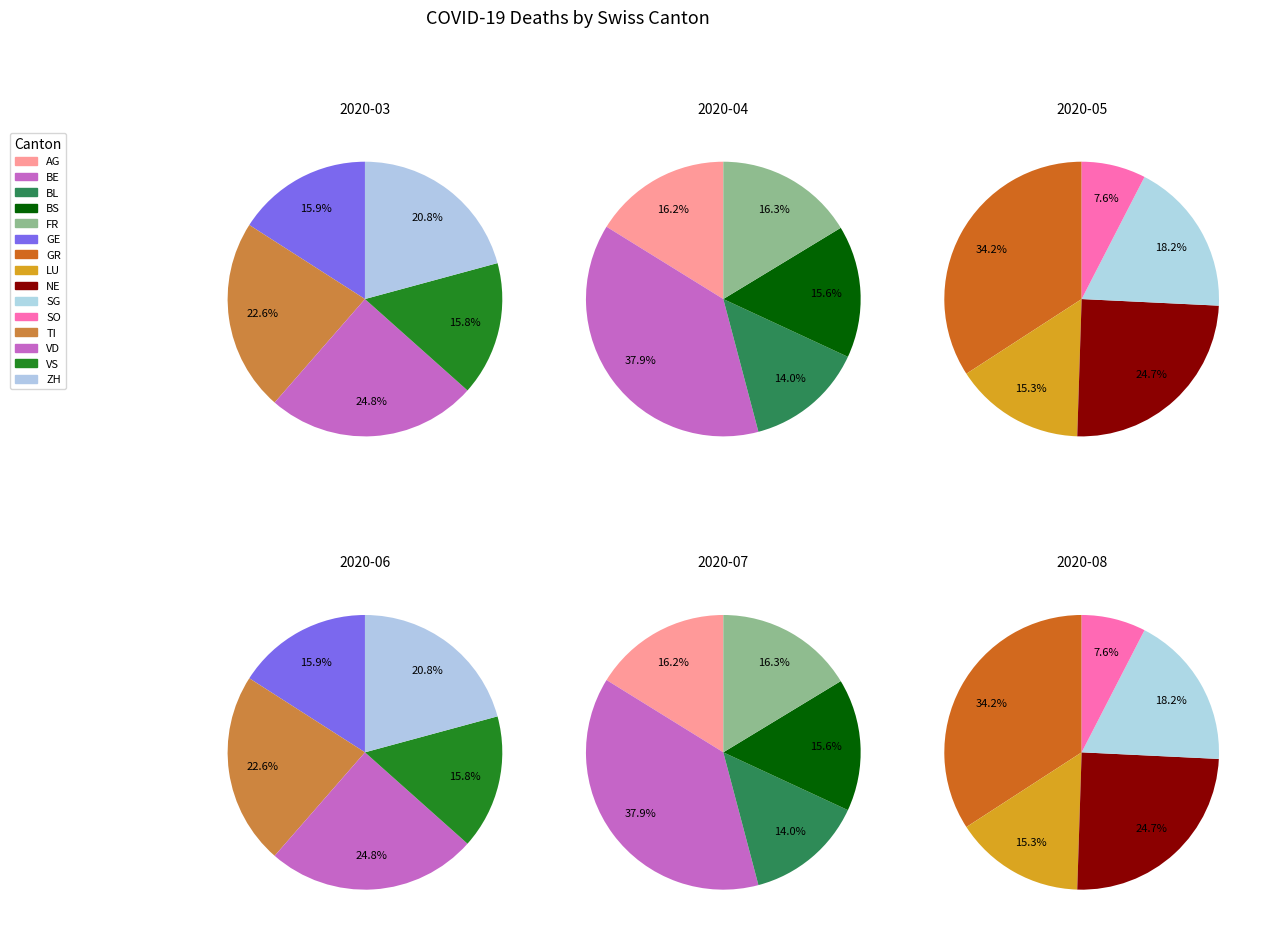

True or false: FR accounts for 1% of the total.

False